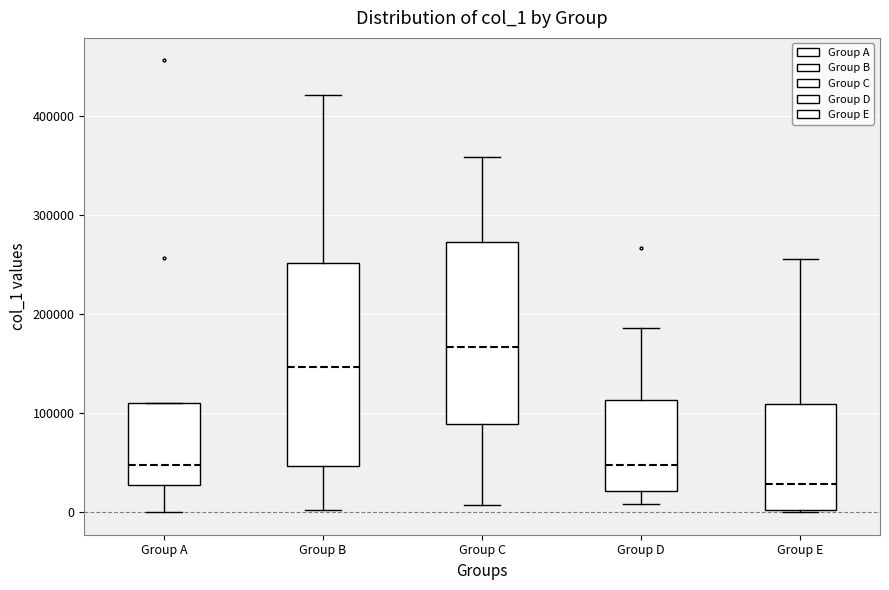

Reading left to right, read every box against the y-axis: the position of its median line, the range the box covers, and the ends of its whiskers. The values are not printed on the chart, so give them approximately, as read against the axis.

Group A: median 50000, box 30000 to 110000, whiskers 0 to 110000
Group B: median 150000, box 50000 to 250000, whiskers 0 to 420000
Group C: median 170000, box 90000 to 270000, whiskers 10000 to 360000
Group D: median 50000, box 20000 to 110000, whiskers 10000 to 190000
Group E: median 30000, box 0 to 110000, whiskers 0 to 260000